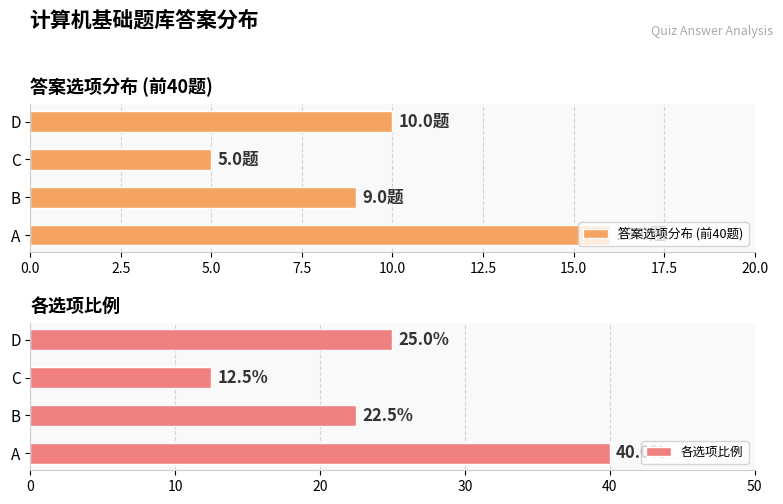

Which category has the highest value in the 答案选项分布 (前40题) series?

A